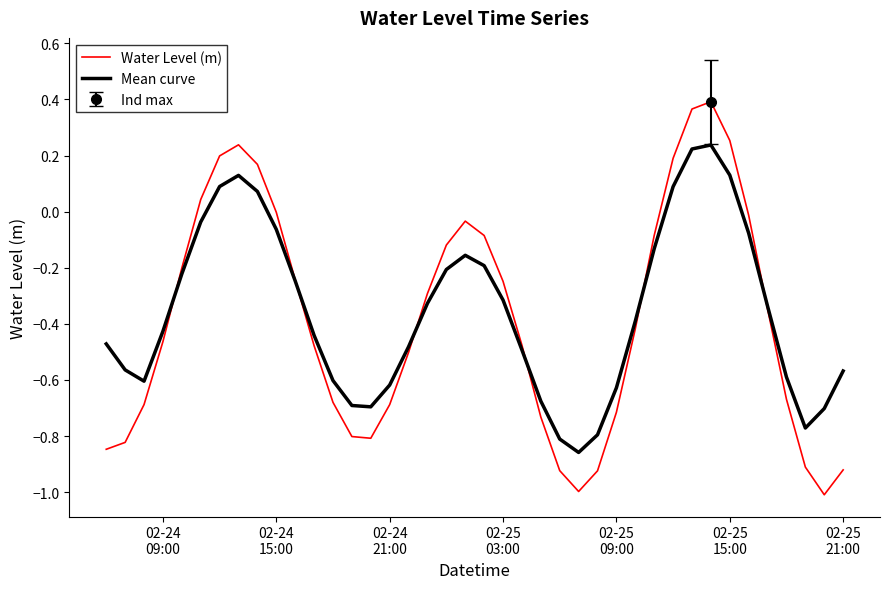

What is the lowest value of the Water Level (m) series?

-1.0